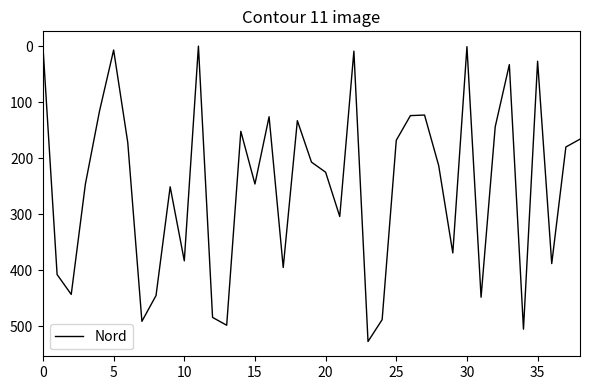

What is the difference between the maximum and minimum values?

527.0